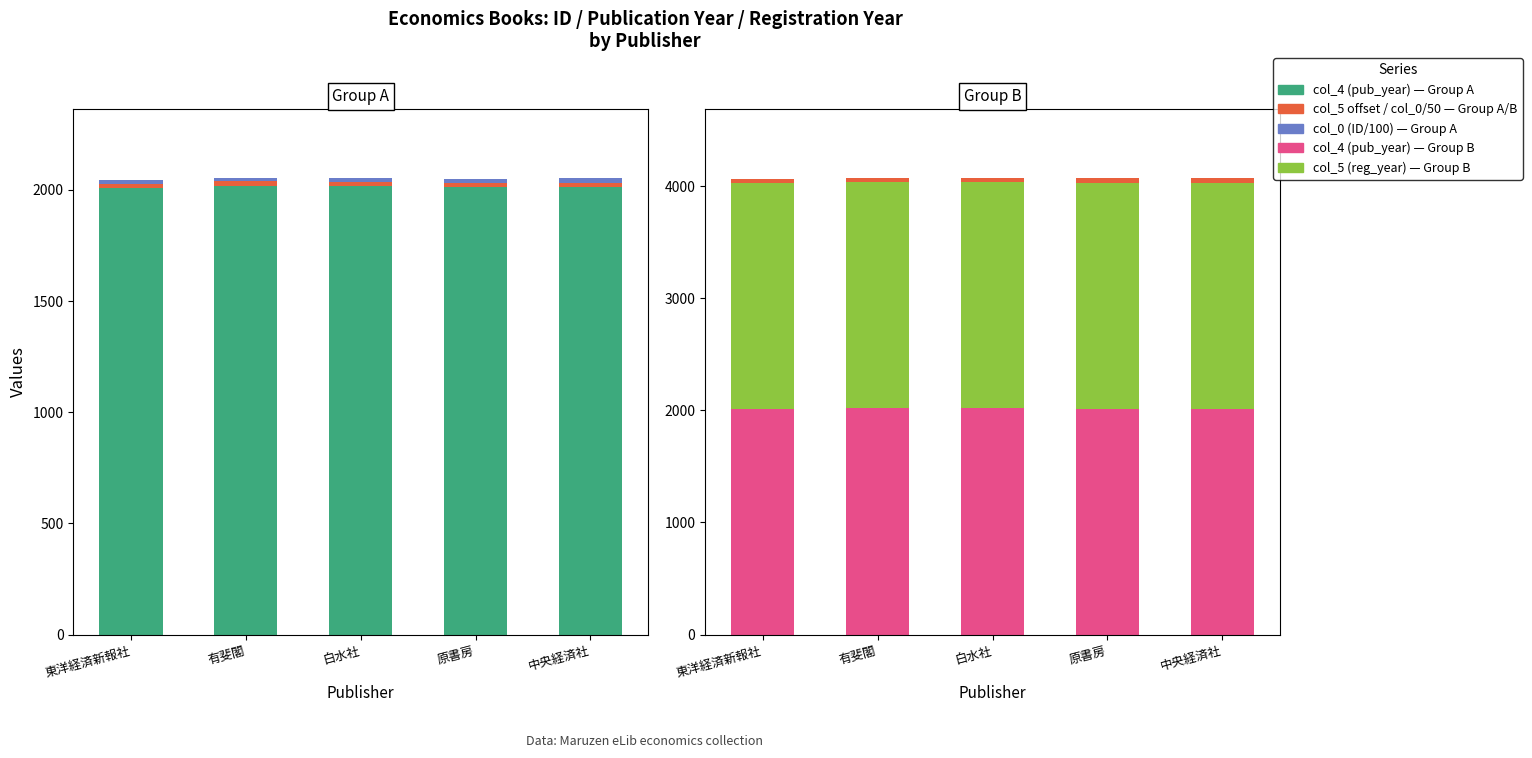

What is the sum of the col_4 (pub_year) values at 東洋経済新報社 and 有斐閣?

4029